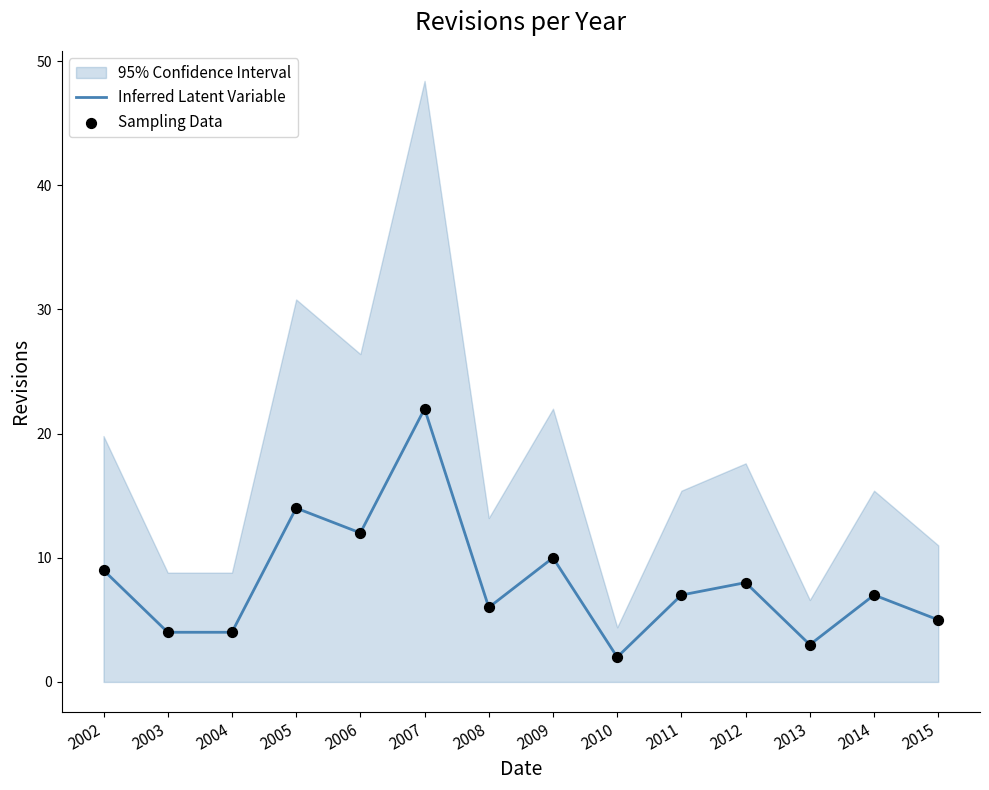

Which series has the largest total across all categories?

Inferred Latent Variable